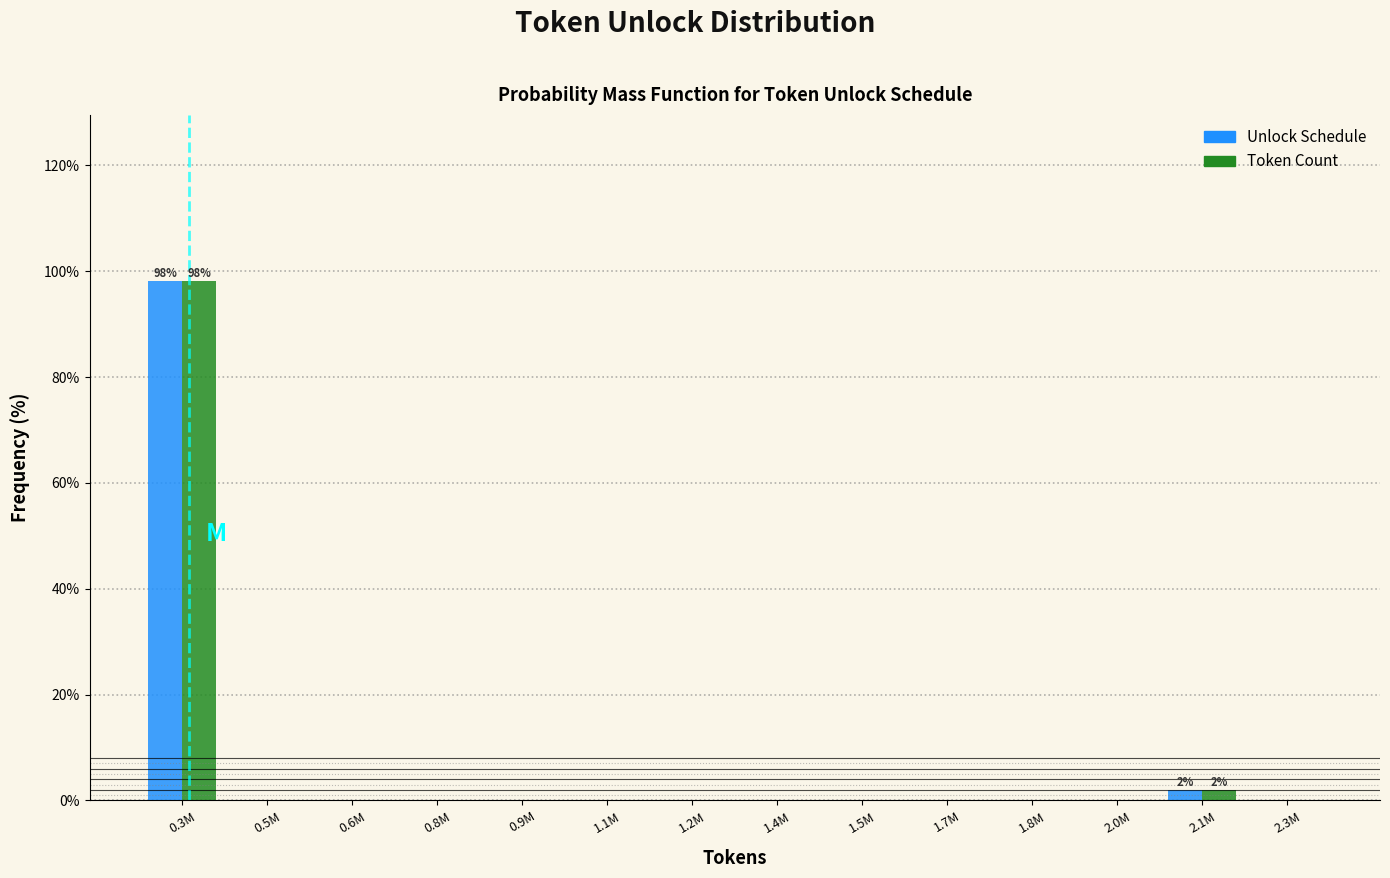

Reading right to left, what are all the values shown in this chart?

Unlock Schedule: 2.3M=0.0	2.1M=1.9	2.0M=0.0	1.8M=0.0	1.7M=0.0	1.5M=0.0	1.4M=0.0	1.2M=0.0	1.1M=0.0	0.9M=0.0	0.8M=0.0	0.6M=0.0	0.5M=0.0	0.3M=98.1
Token Count: 2.3M=0.0	2.1M=1.9	2.0M=0.0	1.8M=0.0	1.7M=0.0	1.5M=0.0	1.4M=0.0	1.2M=0.0	1.1M=0.0	0.9M=0.0	0.8M=0.0	0.6M=0.0	0.5M=0.0	0.3M=98.1